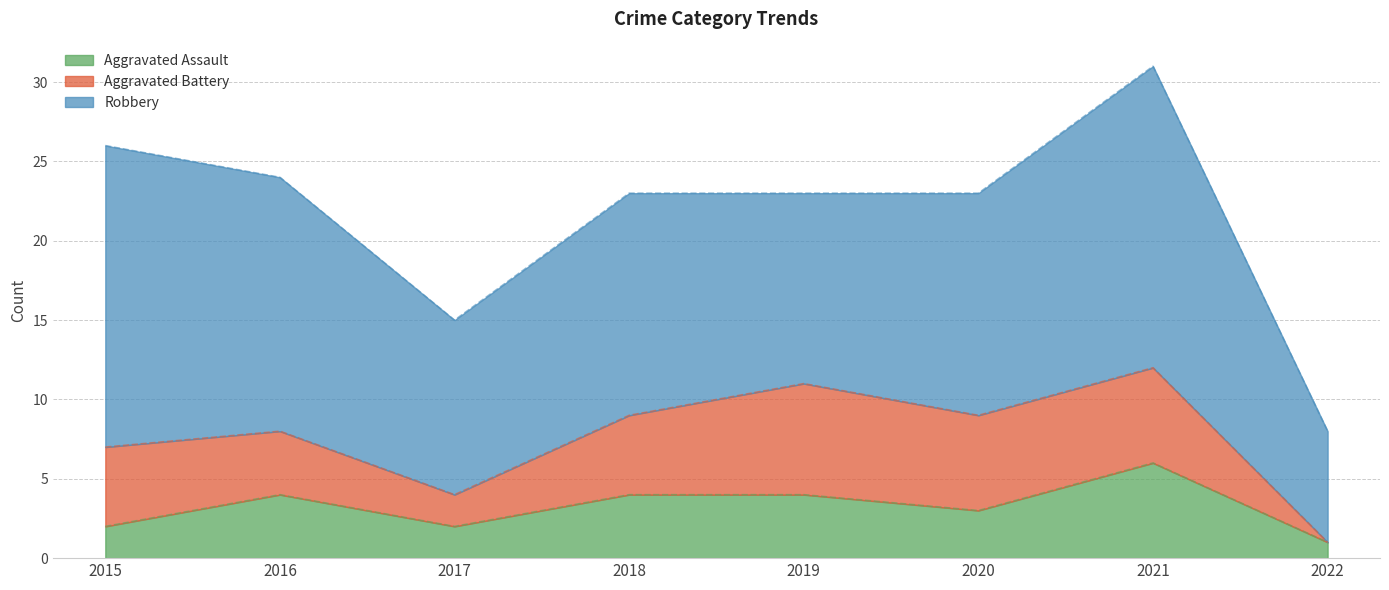

Is it true that Aggravated Battery equals 2 at 2018?

False